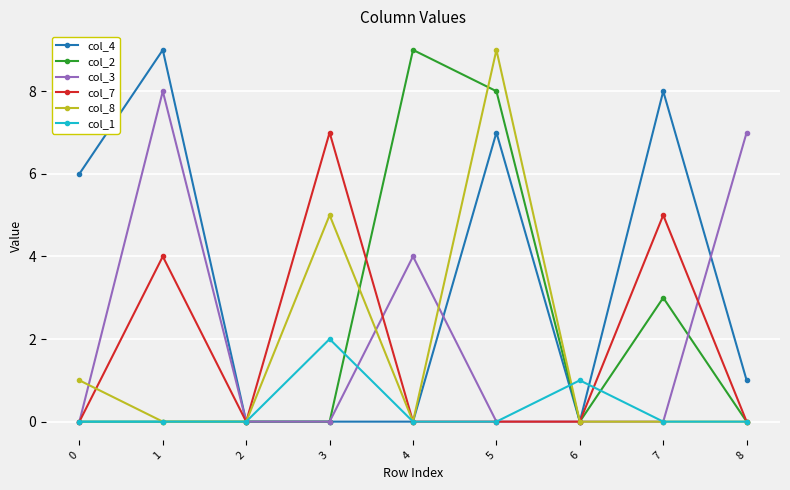

Reading left to right, transcribe all the data shown in this chart.

col_4: 6	9	0	0	0	7	0	8	1
col_2: 0	0	0	0	9	8	0	3	0
col_3: 0	8	0	0	4	0	0	0	7
col_7: 0	4	0	7	0	0	0	5	0
col_8: 1	0	0	5	0	9	0	0	0
col_1: 0	0	0	2	0	0	1	0	0